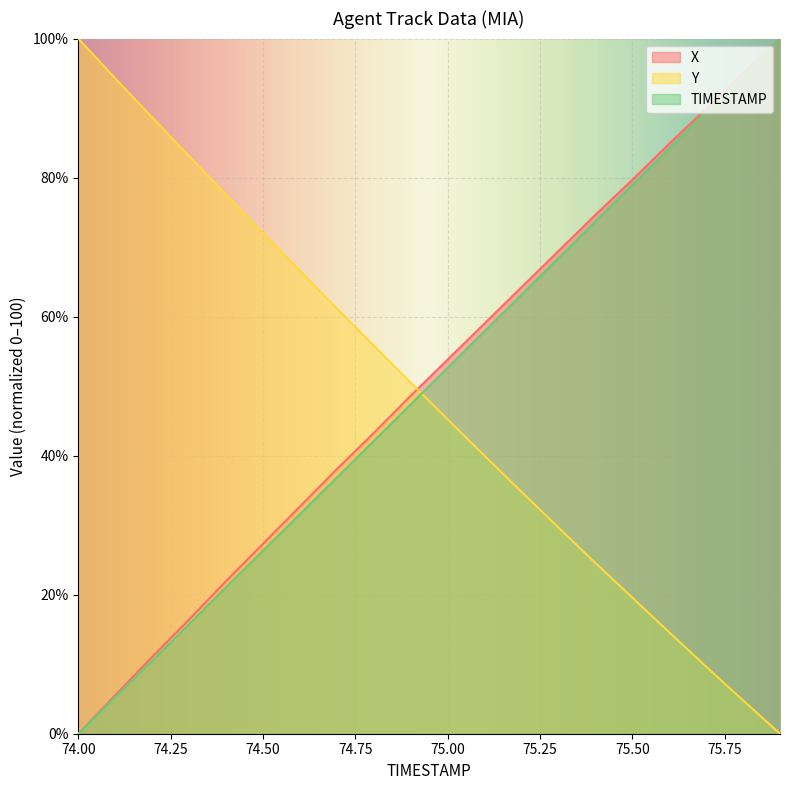

What is the difference between the maximum and minimum values in the TIMESTAMP series?

100.0